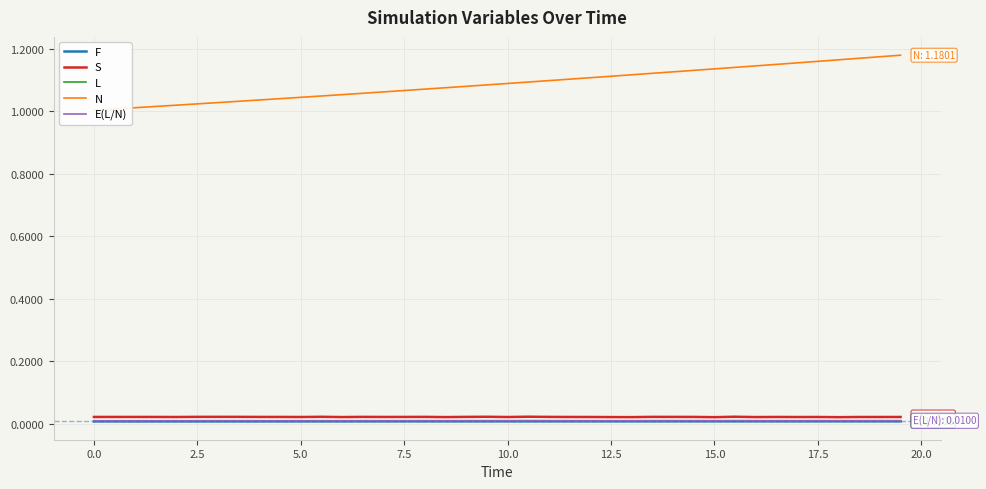

Which series has the largest total across all categories?

N